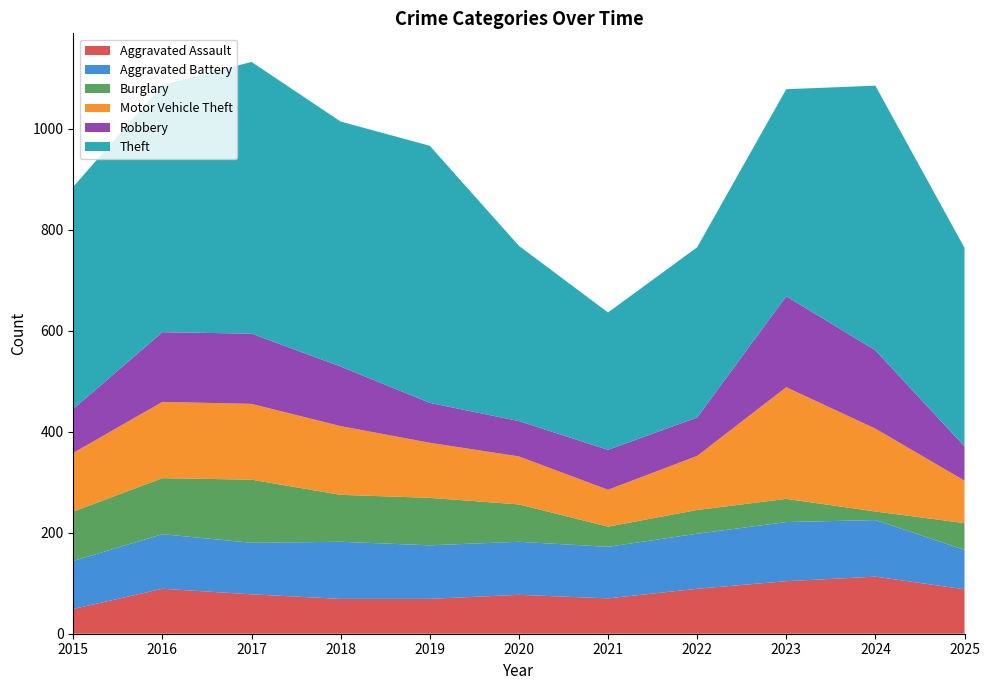

Reading right to left, extract all data points from this chart.

Aggravated Assault: 88	113	104	89	70	77	69	69	78	89	49
Aggravated Battery: 78	112	117	109	102	105	106	113	102	108	95
Burglary: 53	17	46	47	40	74	94	93	125	111	98
Motor Vehicle Theft: 84	164	221	107	73	95	109	136	150	151	116
Robbery: 68	155	180	76	79	70	79	118	139	138	87
Theft: 393	524	410	337	272	347	509	485	538	489	440